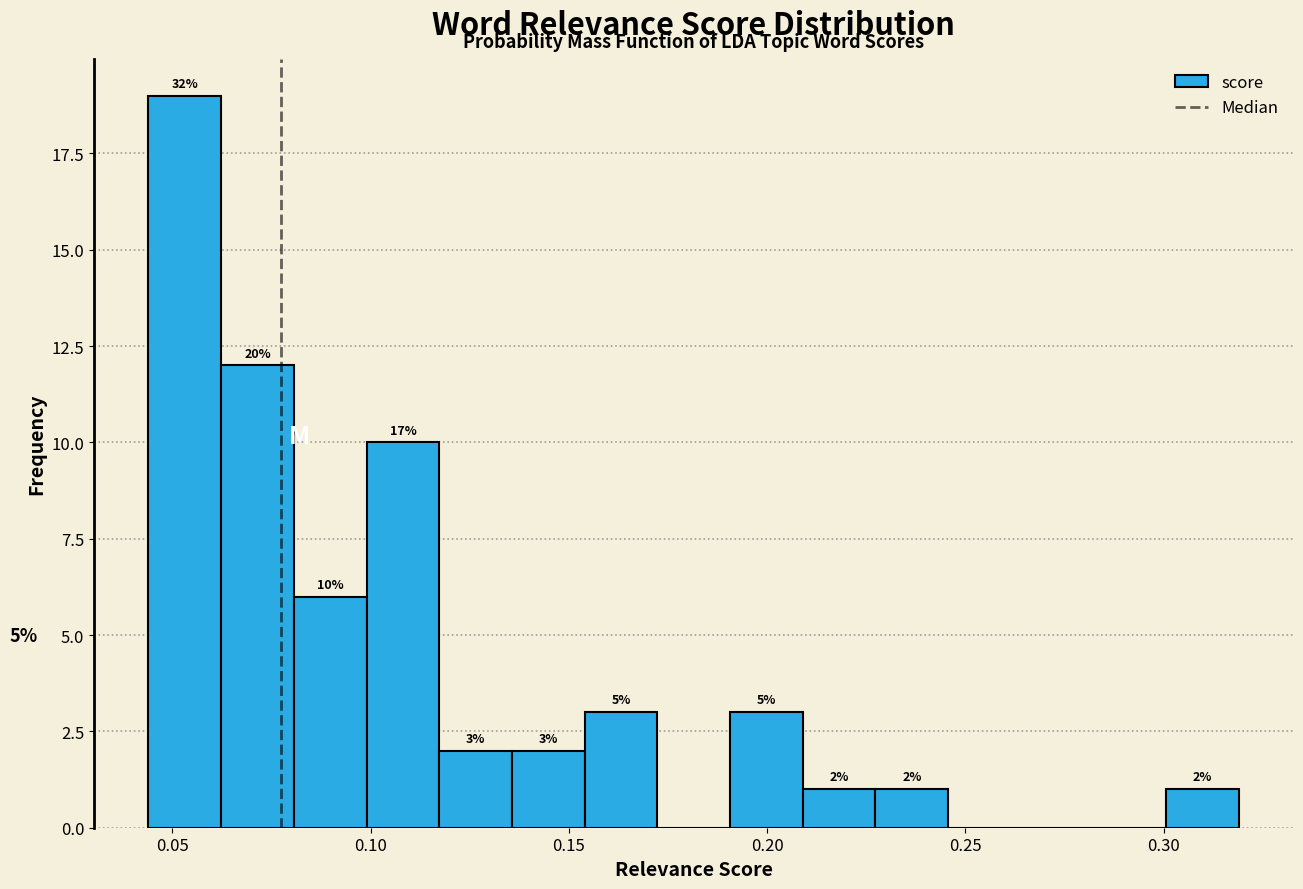

Read against the x-axis, roughly where is the centre of the tallest bar?

0.055